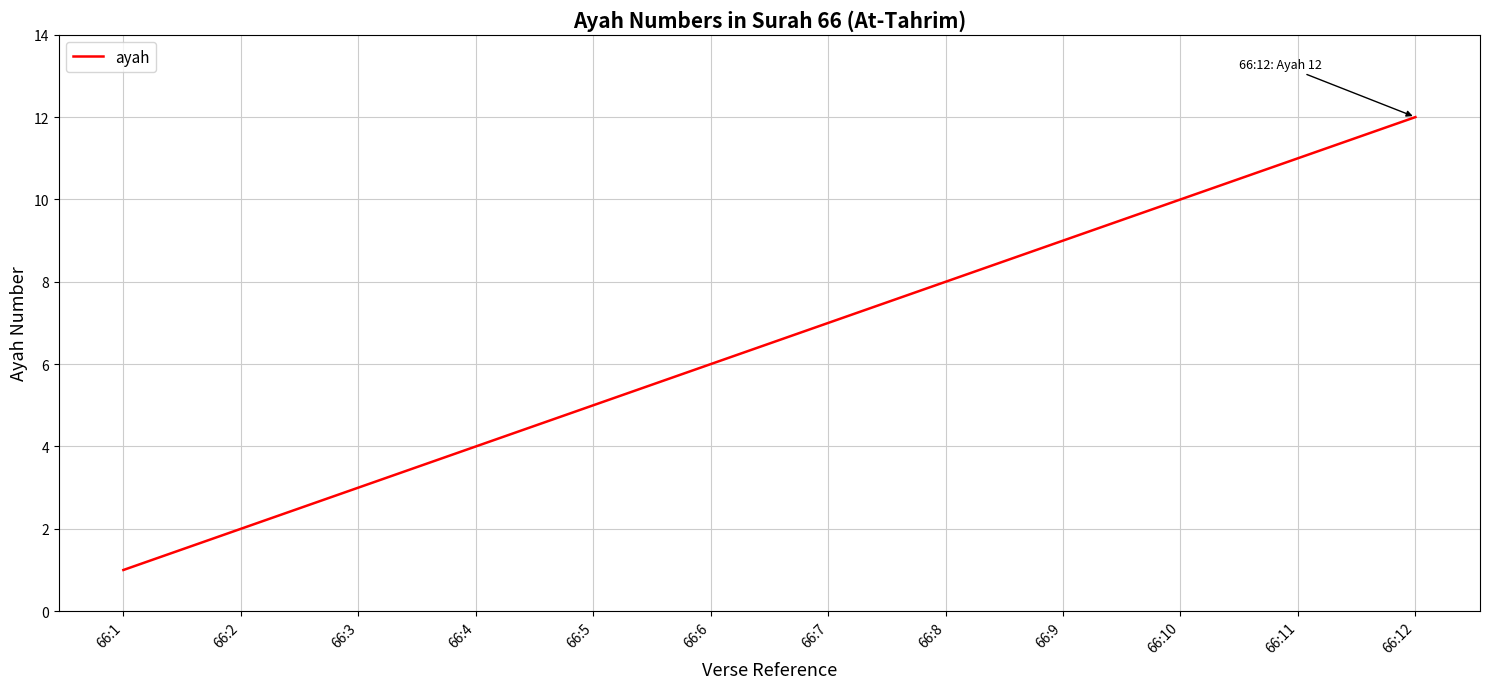

At which category does the chart reach its minimum across all series?

66:1